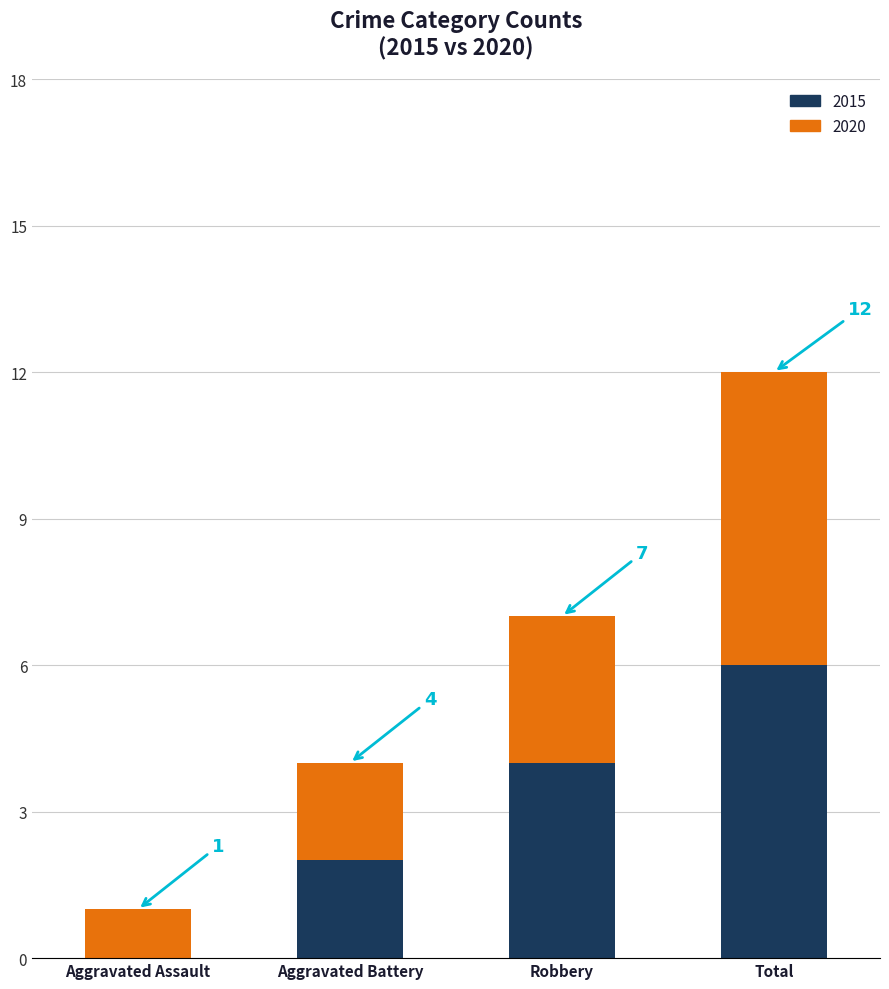

At which category is the sum across all series the highest?

Total